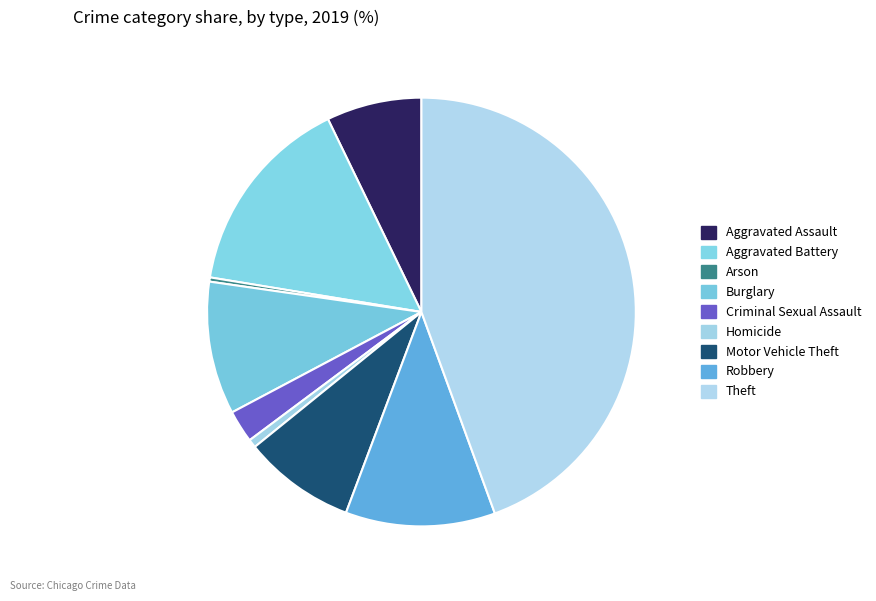

Do Aggravated Battery and Robbery together represent more than half of the pie?

No